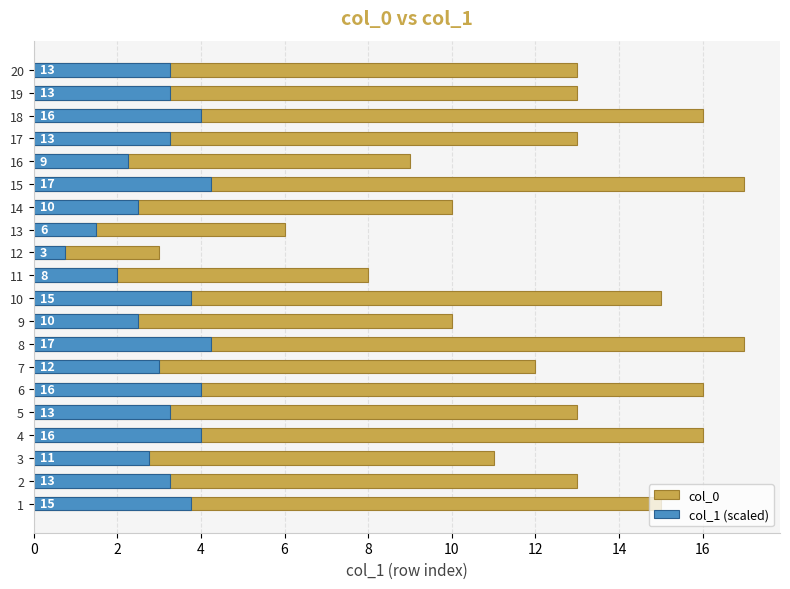

True or false: col_1 (scaled) has a value of 3.2 at 20.

True